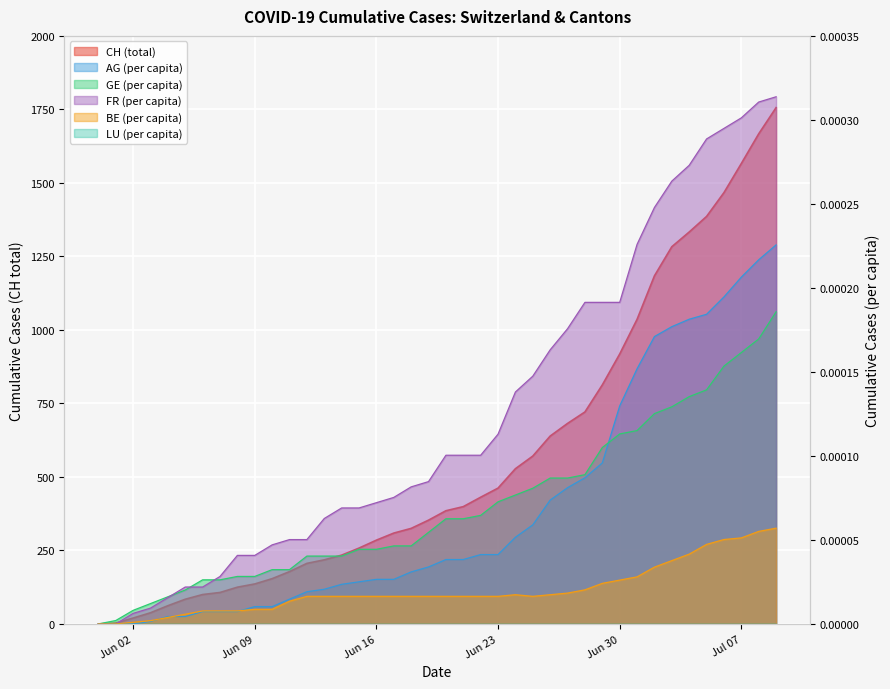

The BE_pc series shows 0.0 at Jun 02. True or false?

False